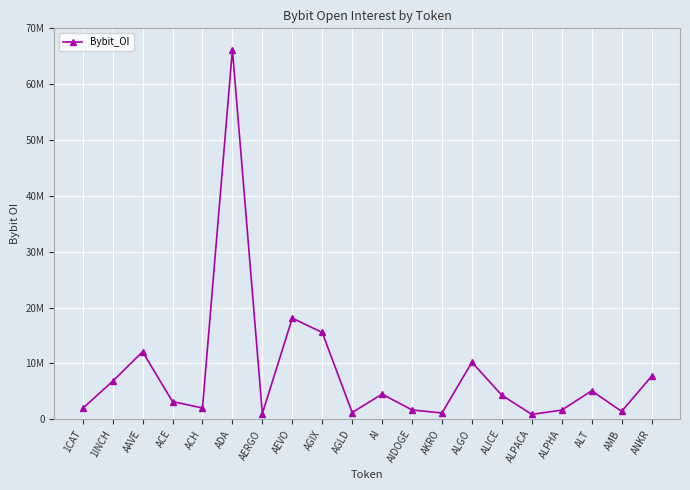

Reading right to left, transcribe all the data shown in this chart.

7681797	1401099	5083812	1628546	860918	4287608	10197516	1113028	1656157	4489071	1195364	15529816	18095660	1015234	66170780	1998366	3158378	12074637	6793779	1945199